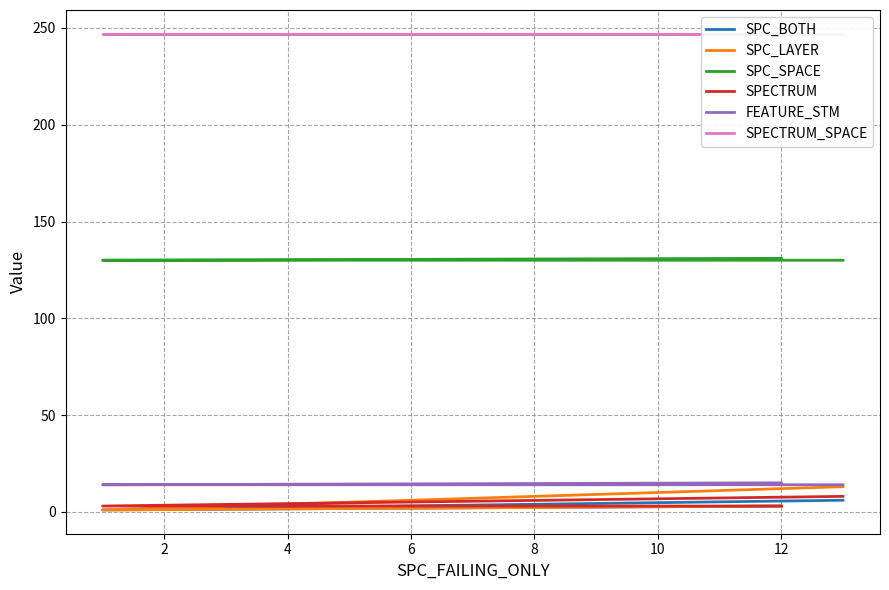

How many data points in SPC_SPACE are above 130?

1